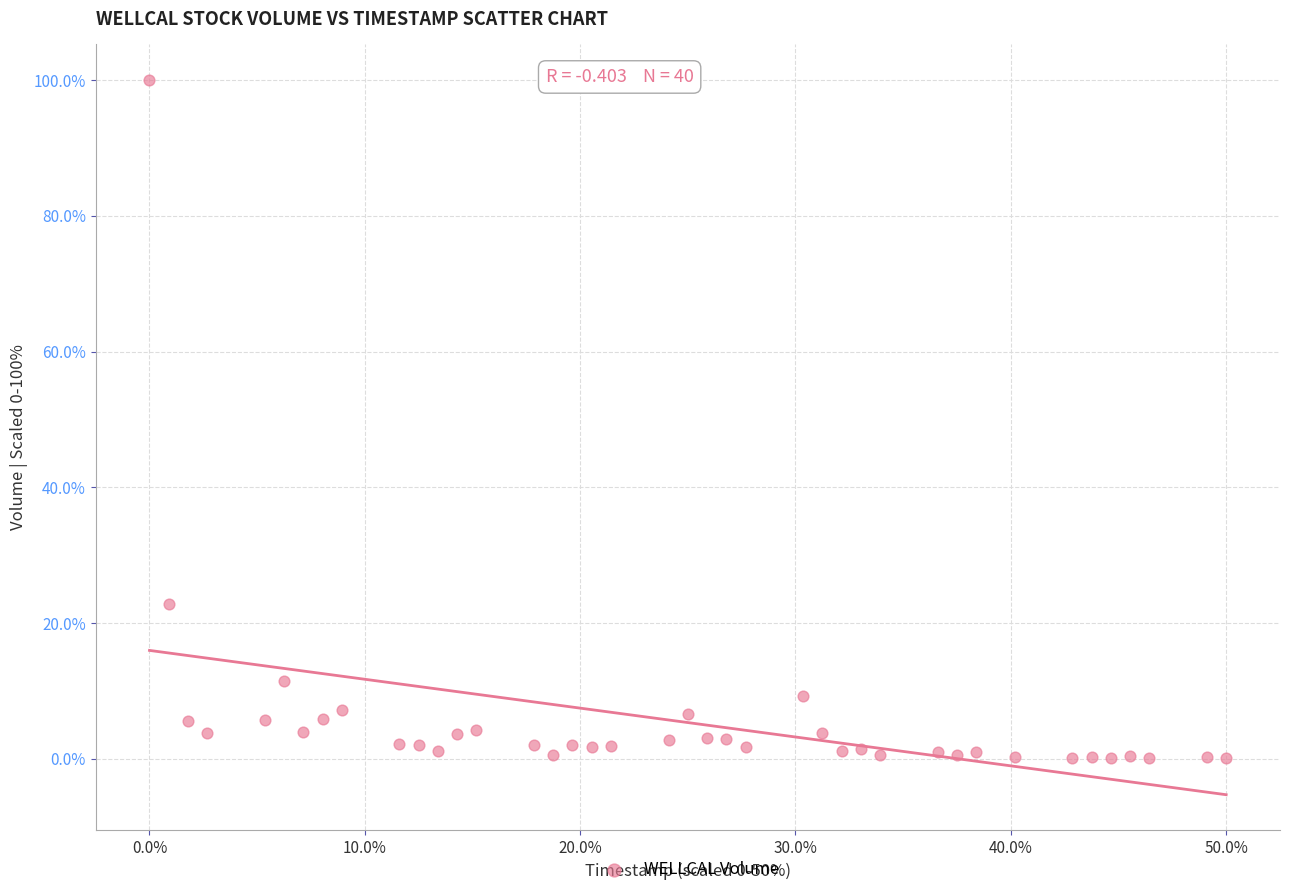

What Y value in the scatter plot is closest to 50?

22.9